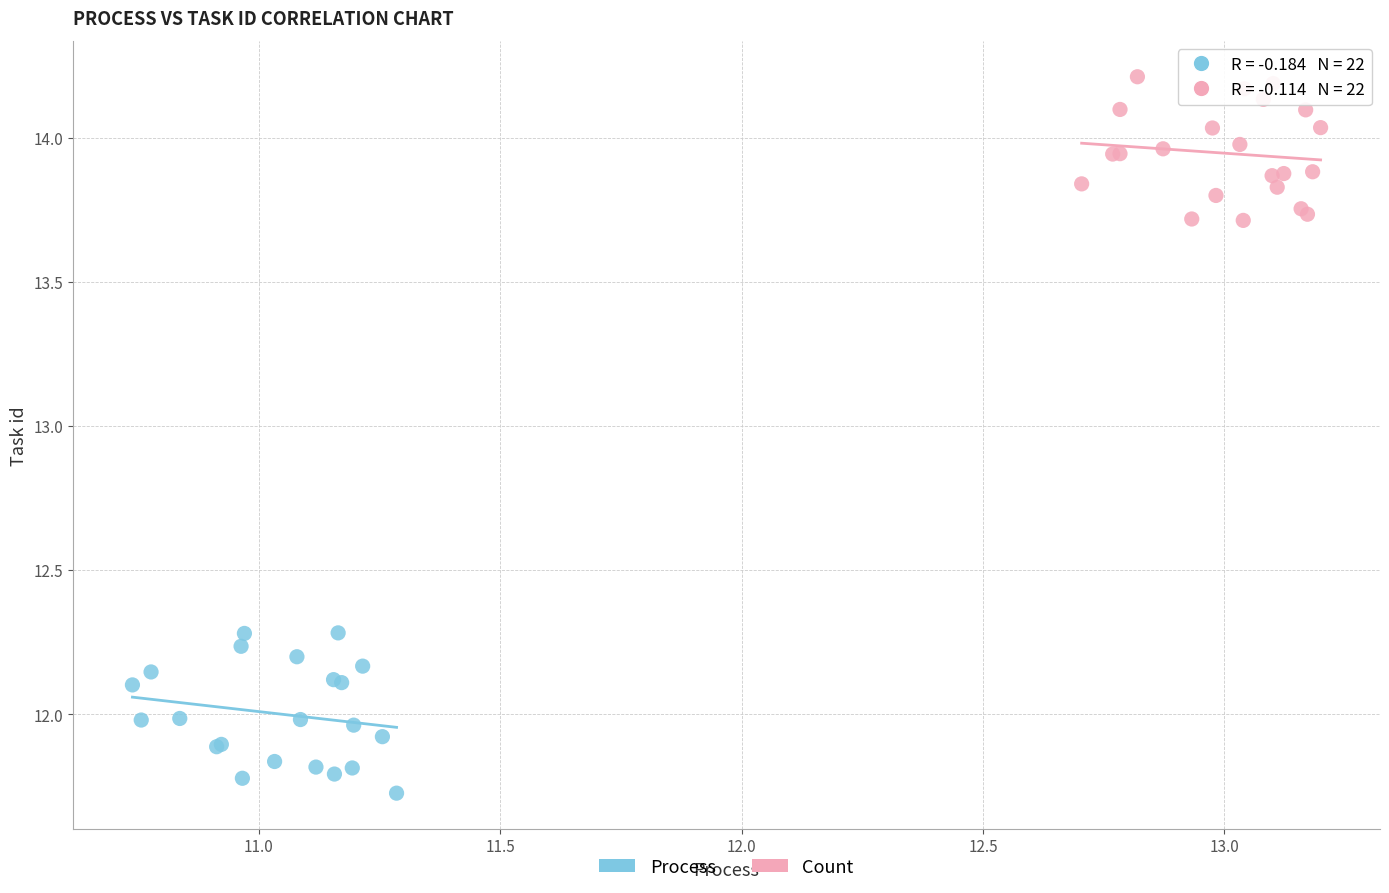

Which series contains the lowest Y value?

Process